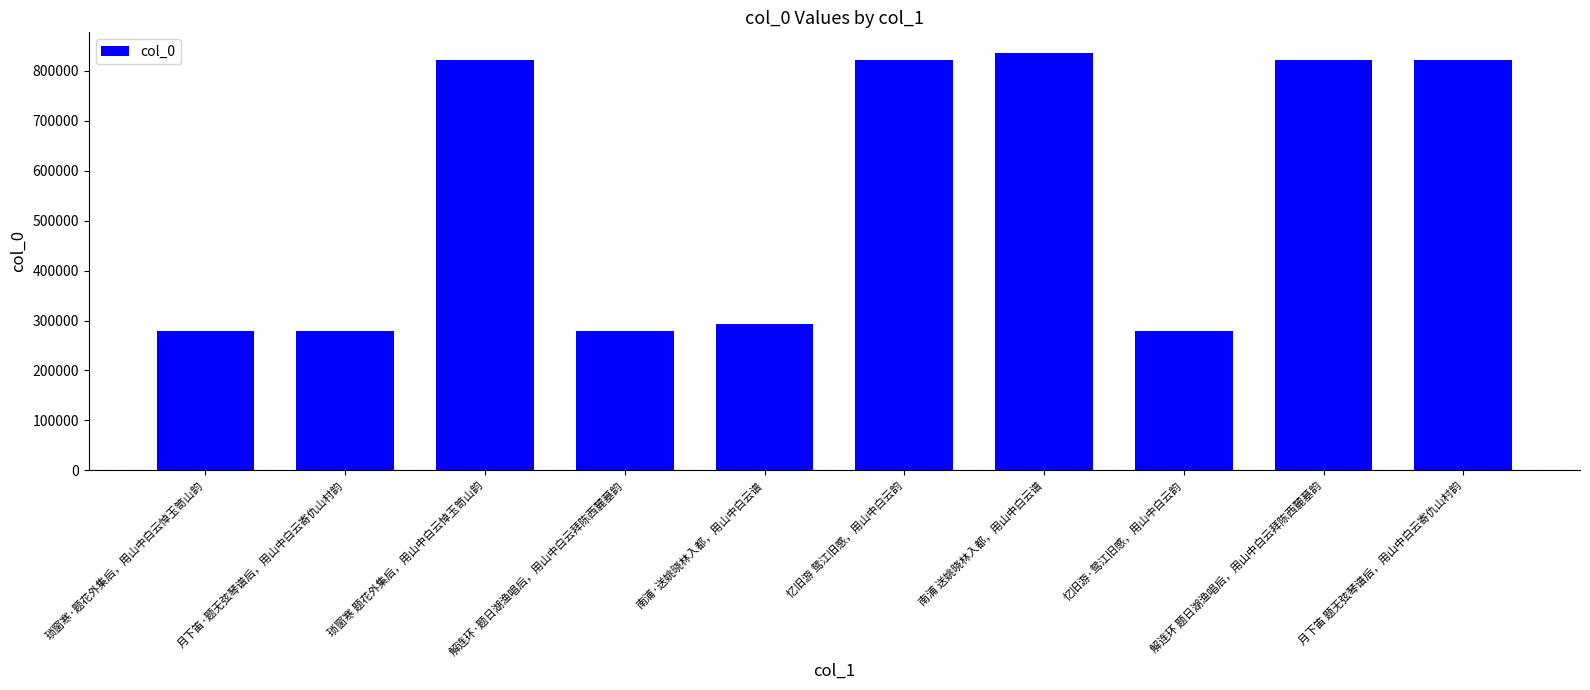

Where does the data first go above 822400?

琐窗寒 题花外集后，用山中白云悼玉笥山韵